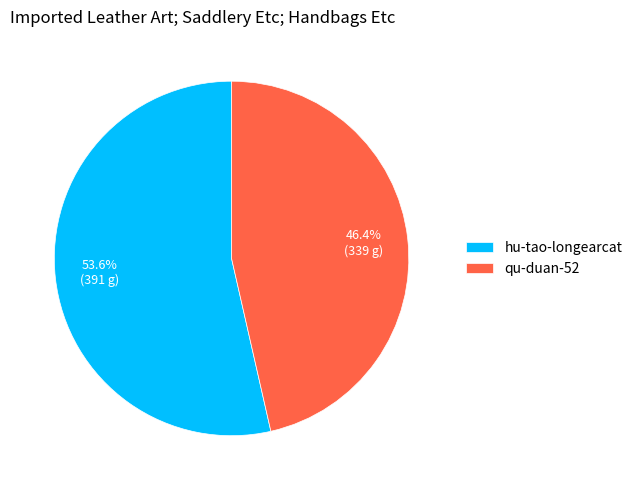

Which slice is the largest?

hu-tao-longearcat